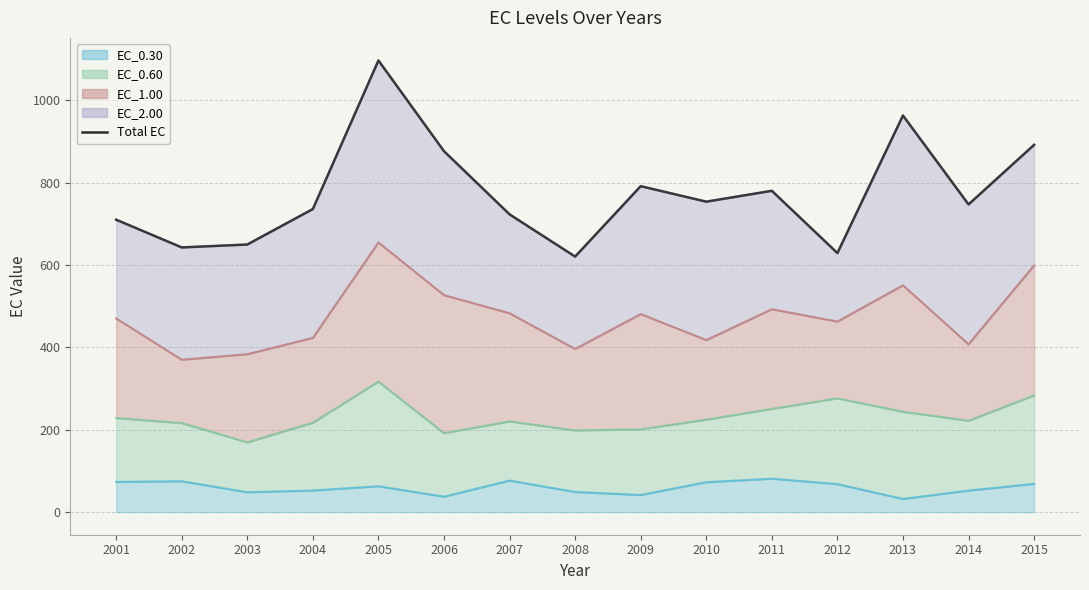

At which category does the data reach its first local peak?

2005